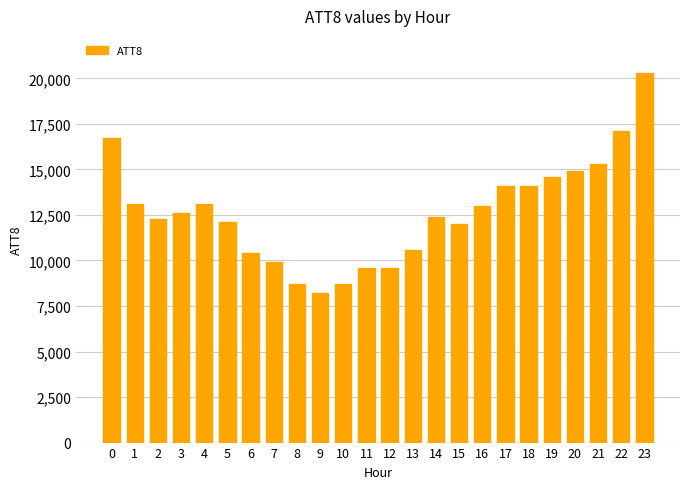

What is the greatest value displayed?

20300